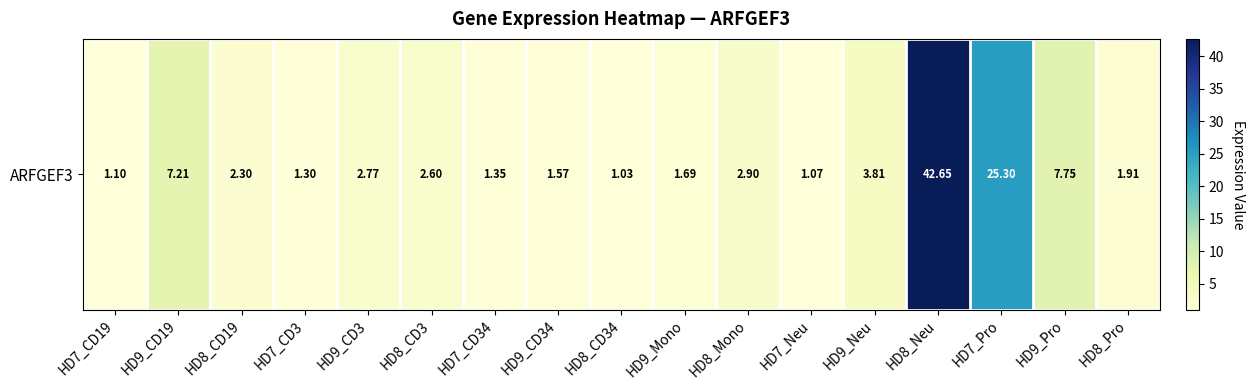

Rank the categories by value from highest to lowest.

HD8_Neu, HD7_Pro, HD9_Pro, HD9_CD19, HD9_Neu, HD8_Mono, HD9_CD3, HD8_CD3, HD8_CD19, HD8_Pro, HD9_Mono, HD9_CD34, HD7_CD34, HD7_CD3, HD7_CD19, HD7_Neu, HD8_CD34